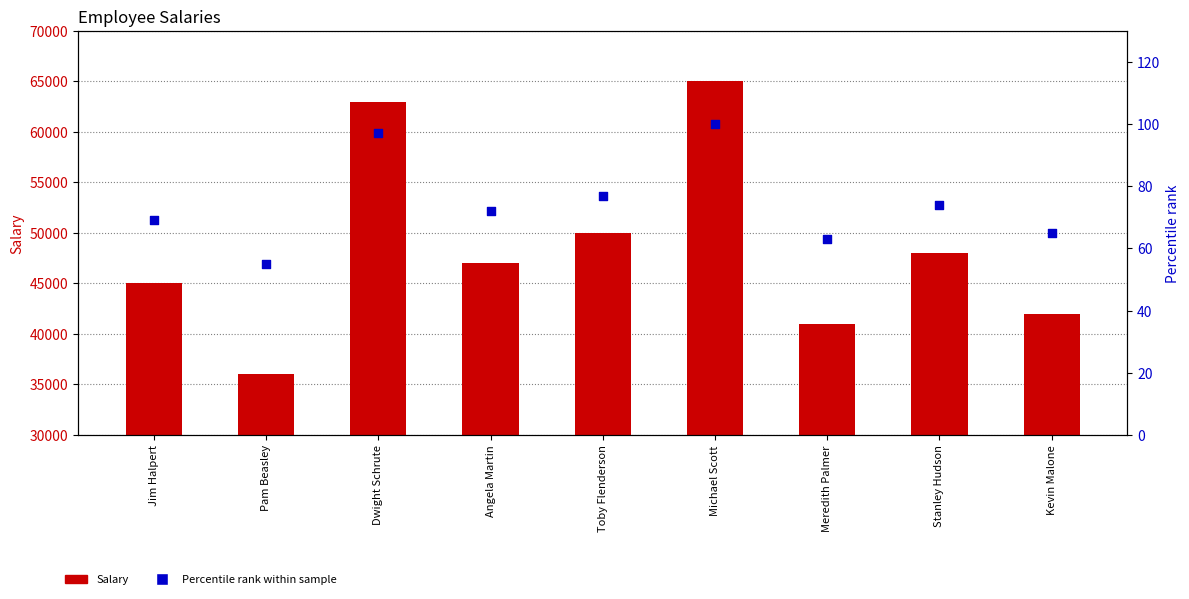

Which series contains the highest Y value?

Salary